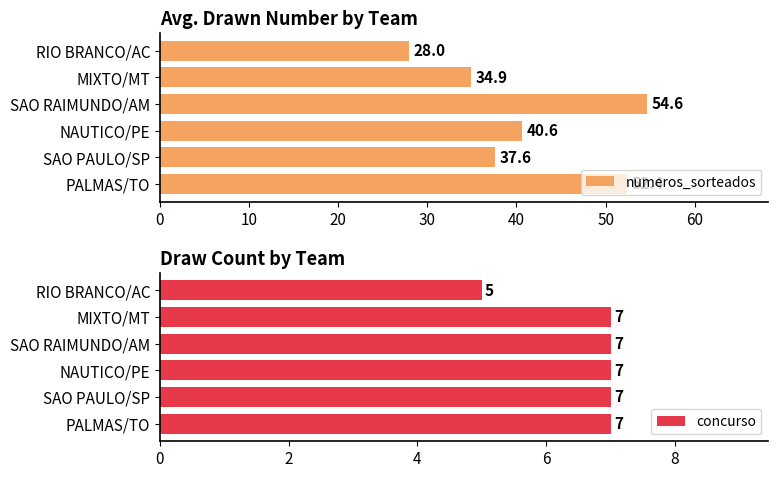

The numeros_sorteados series shows 54.6 at SAO RAIMUNDO/AM. True or false?

True